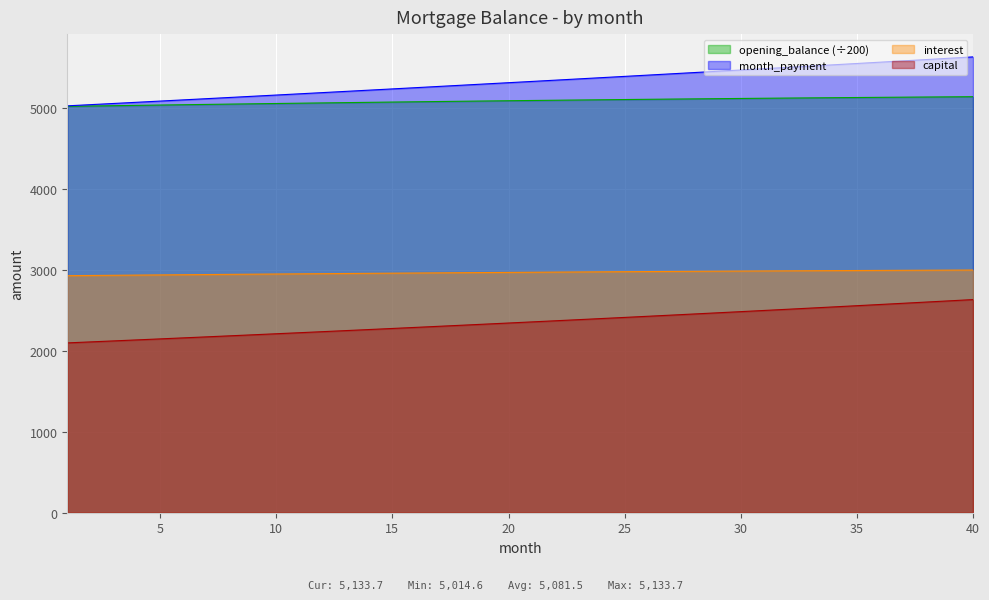

The opening_balance series shows 2986.2 at 33. True or false?

True